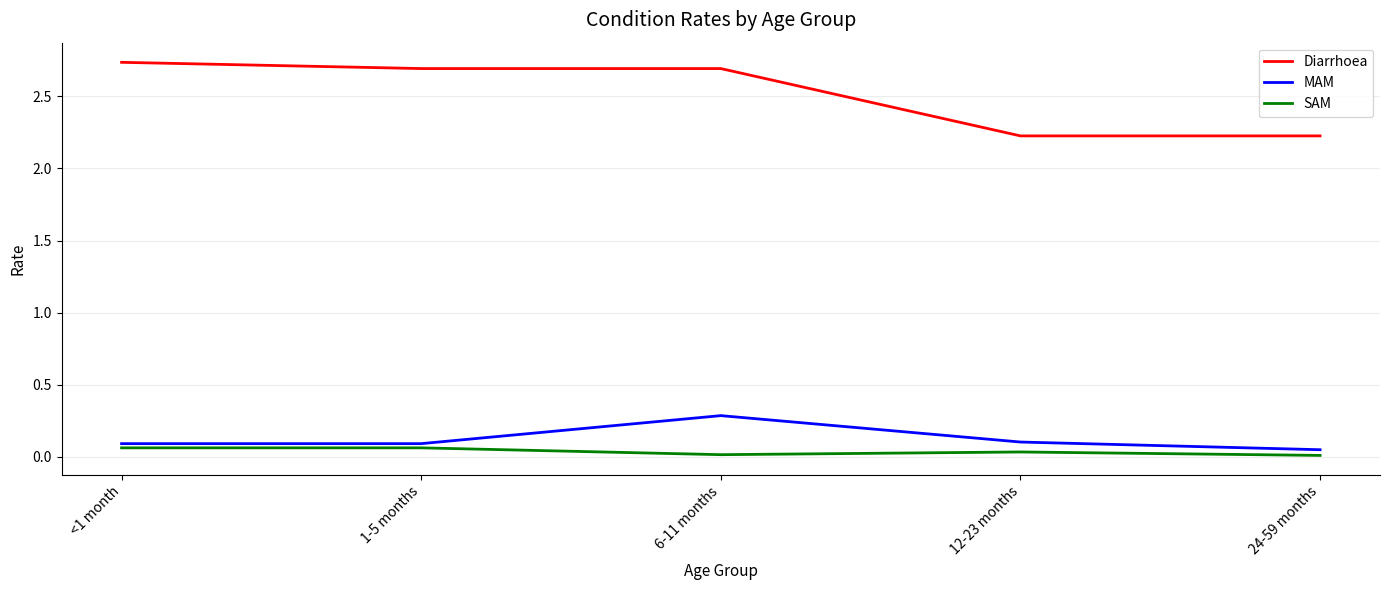

Which series has the widest spread of values?

Diarrhoea